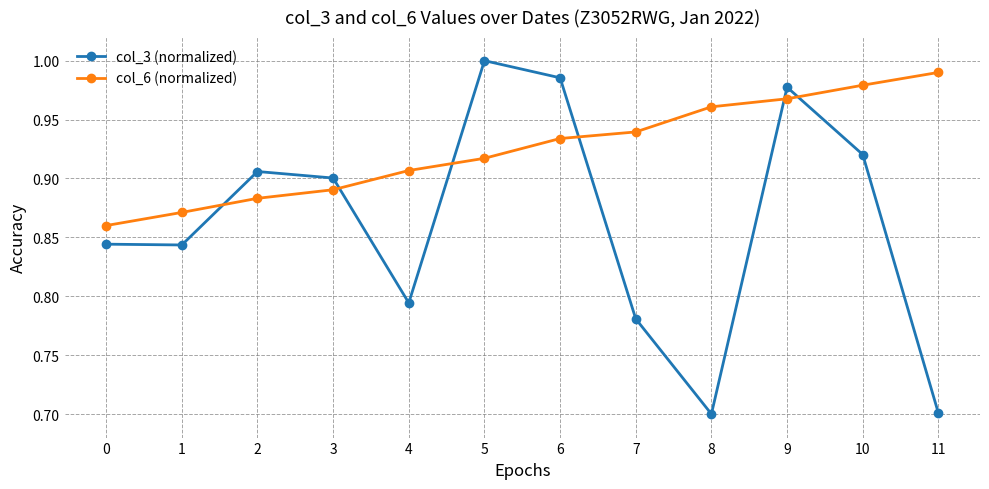

How many intersections are there between col_6 (normalized) and col_3 (normalized)?

6